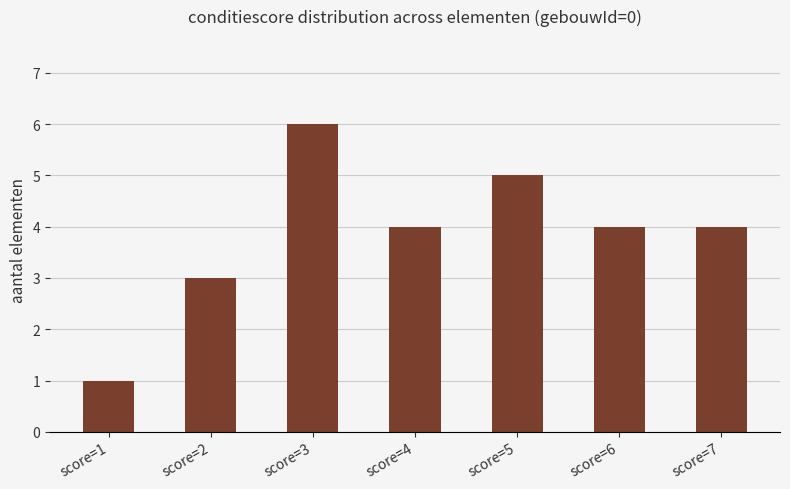

What is the change in value from score=1 to score=6?

+3